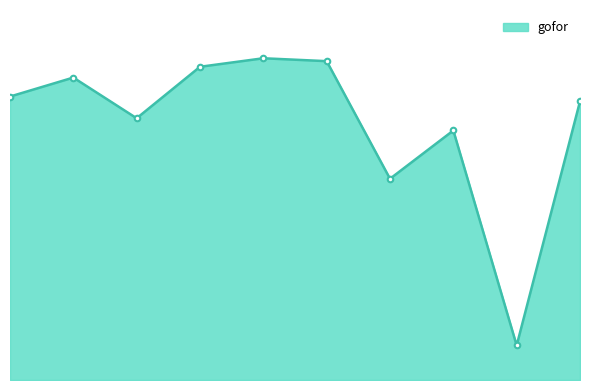

Does the chart have visible grid lines?

No